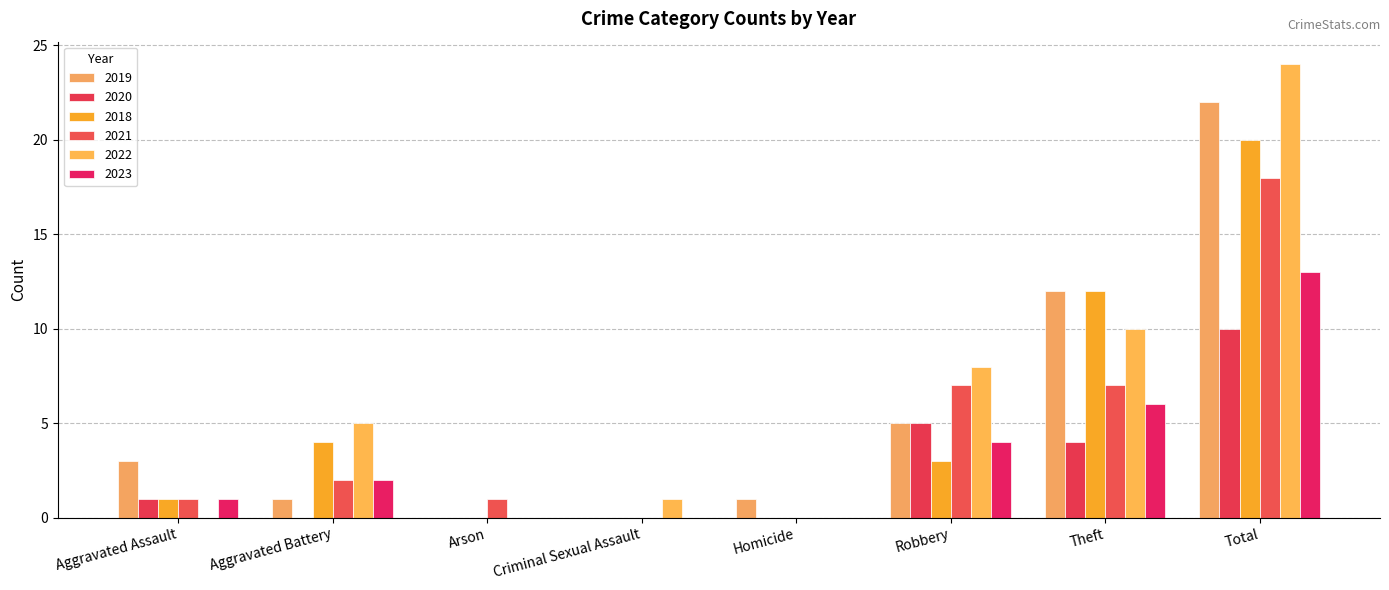

List the labels in order of 2020 value, smallest first.

Aggravated Battery, Arson, Criminal Sexual Assault, Homicide, Aggravated Assault, Theft, Robbery, Total